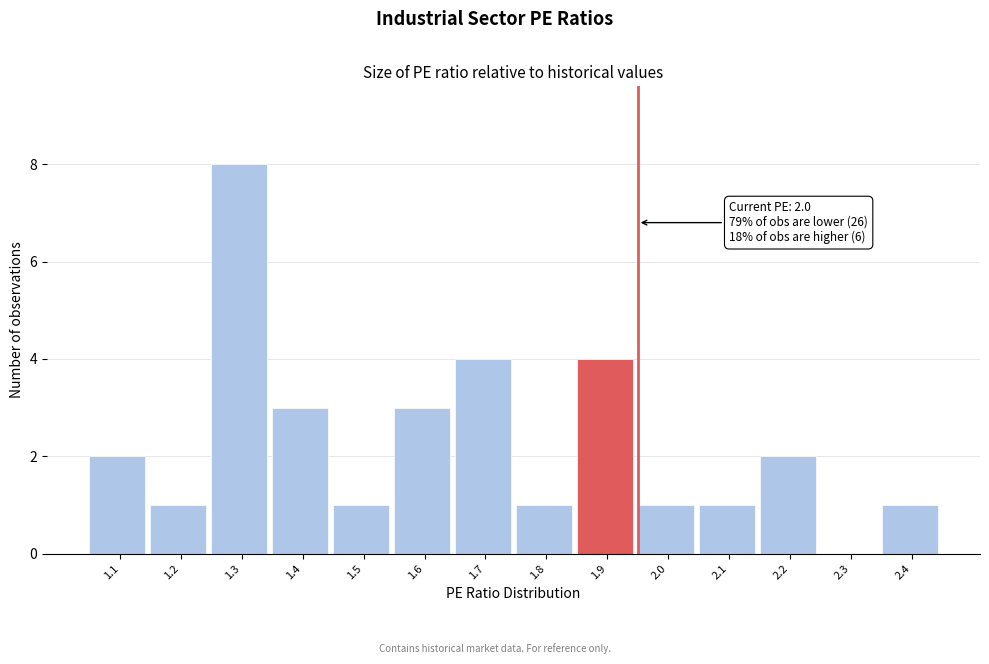

Reading left to right, transcribe all the data shown in this chart.

1.1=2	1.2=1	1.3=8	1.4=3	1.5=1	1.6=3	1.7=4	1.8=1	1.9=4	2.0=1	2.1=1	2.2=2	2.3=0	2.4=1